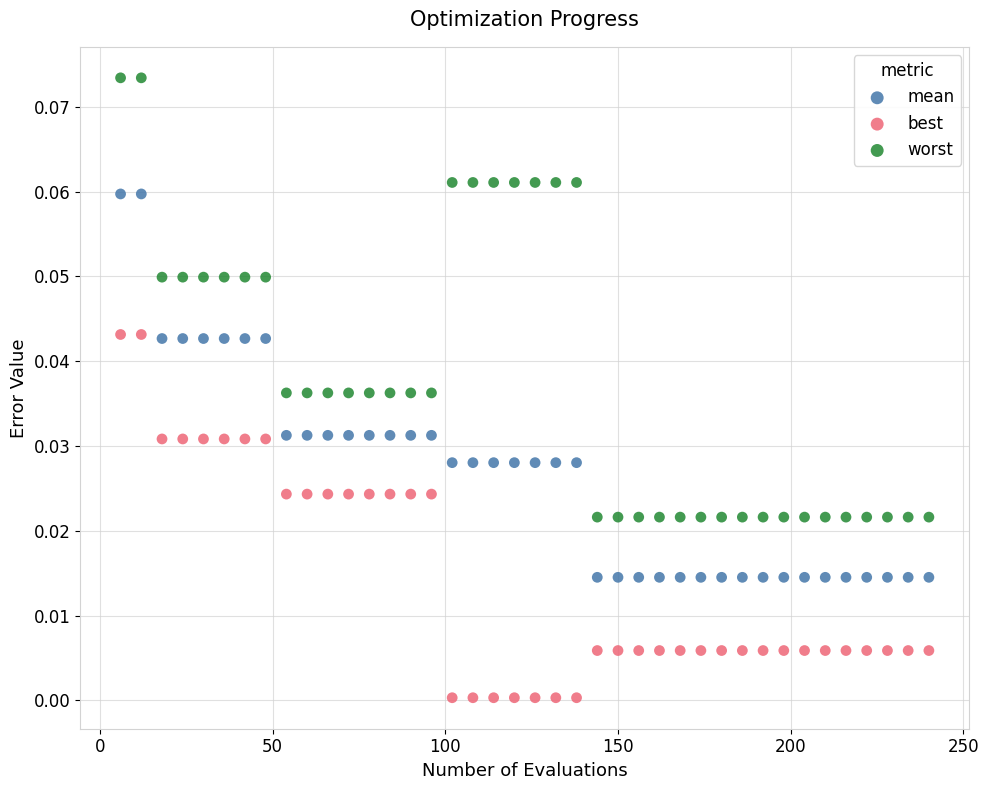

Which series contains the lowest Y value?

best